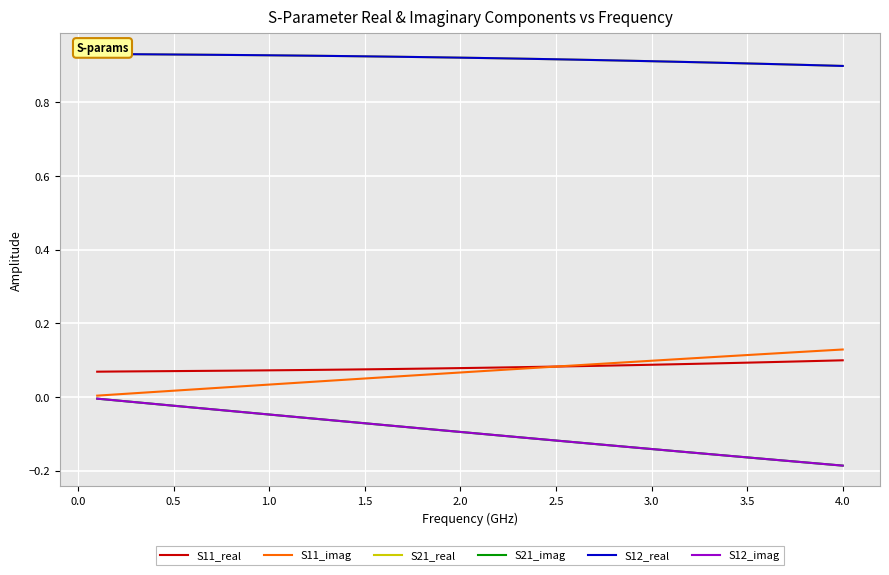

True or false: S12_real has more than 0 interior local peaks.

False